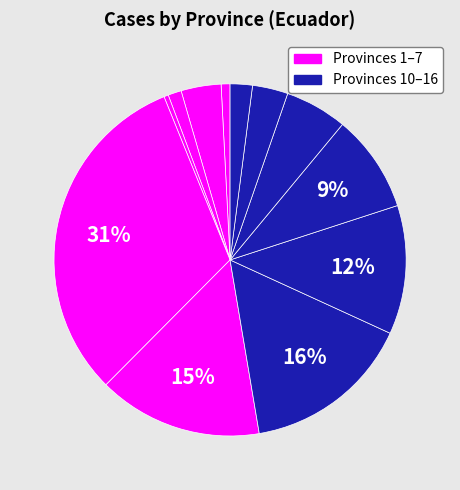

How many segments does this pie chart have?

12